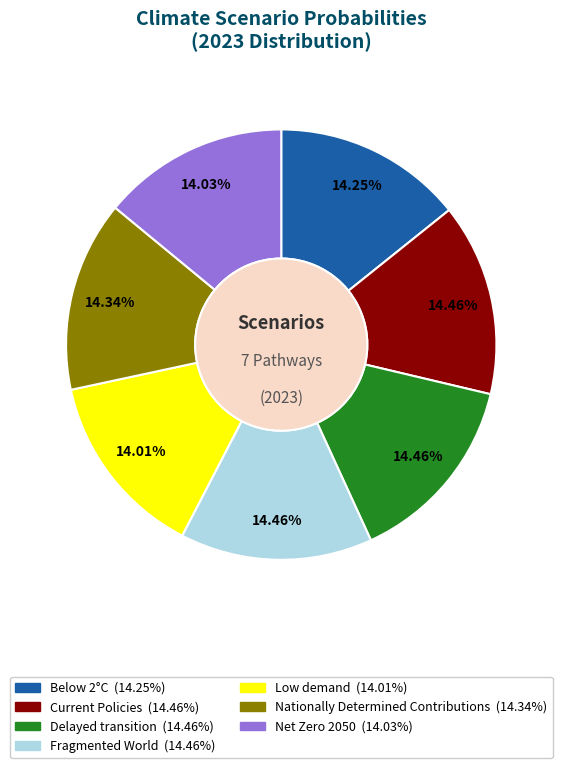

The Delayed transition slice represents 14% of the pie. True or false?

True